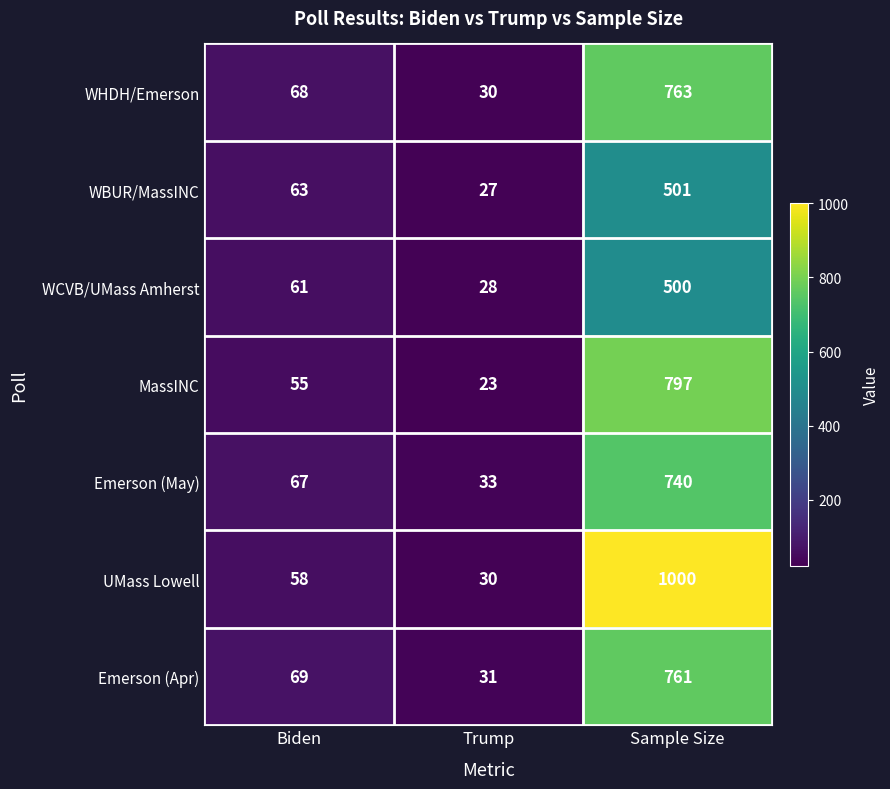

What is the spread (max minus min) of values at Sample Size?

500